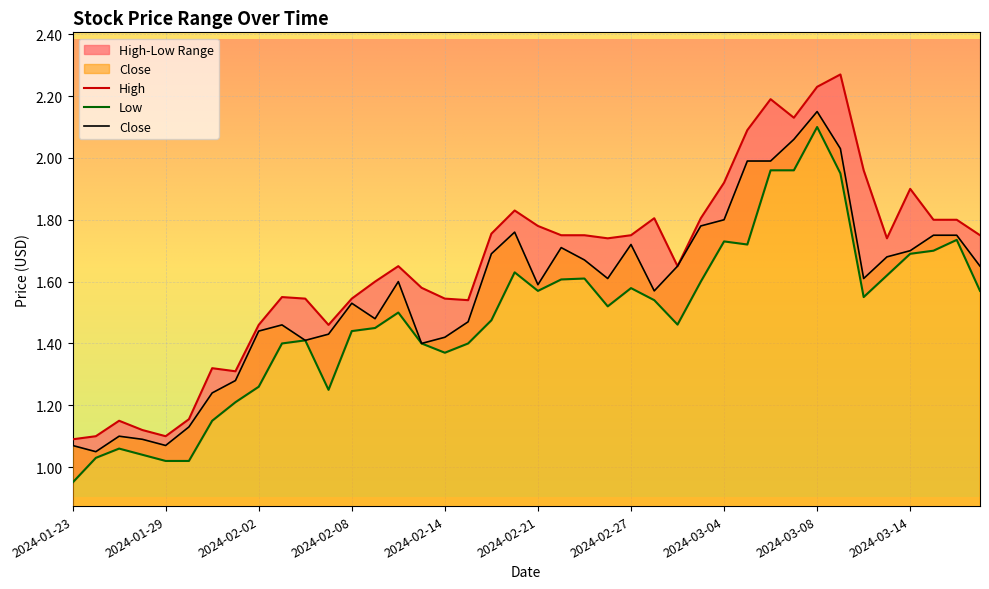

True or false: High has a value of 1.5 at 2024-02-06.

True